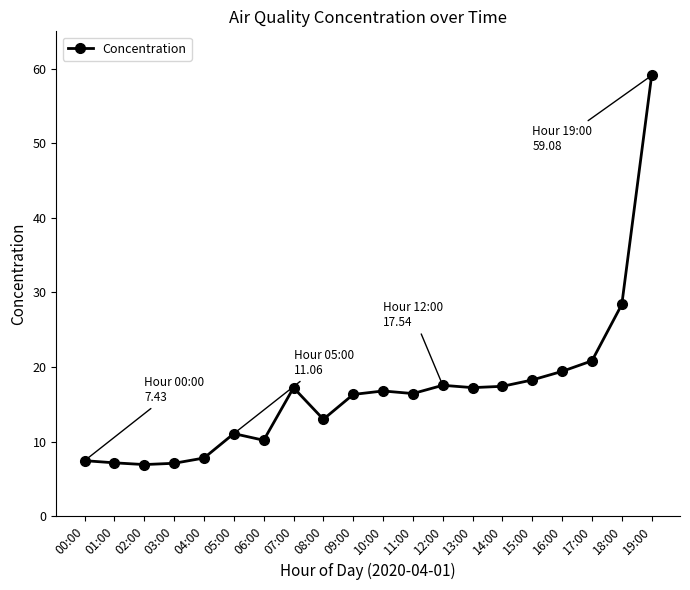

What is the smallest value displayed?

6.9